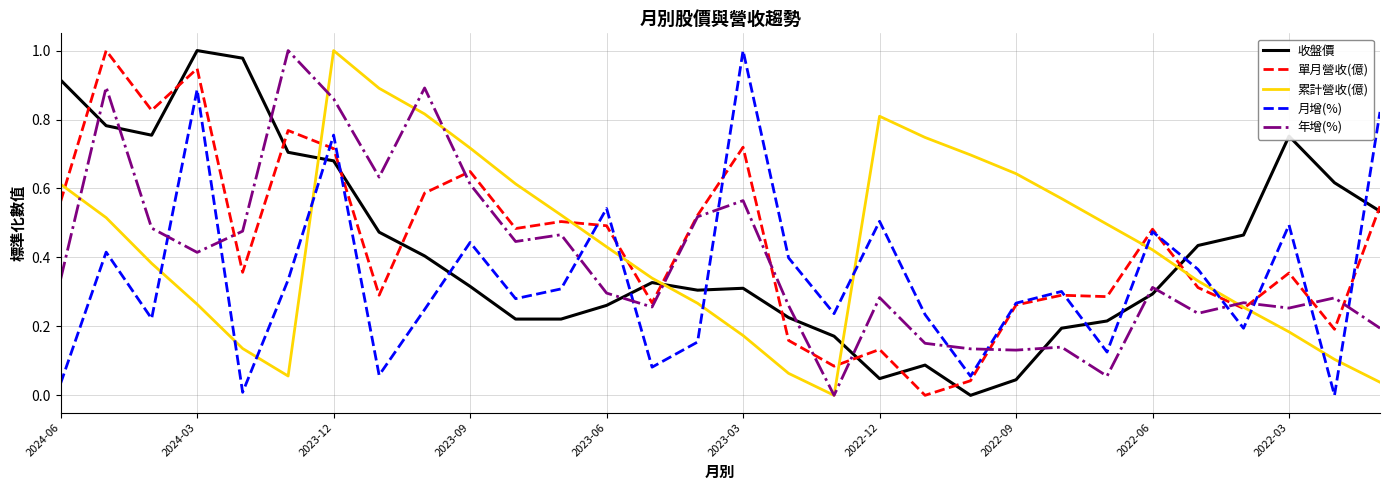

How many times do 月增(%) and 年增(%) cross each other?

11